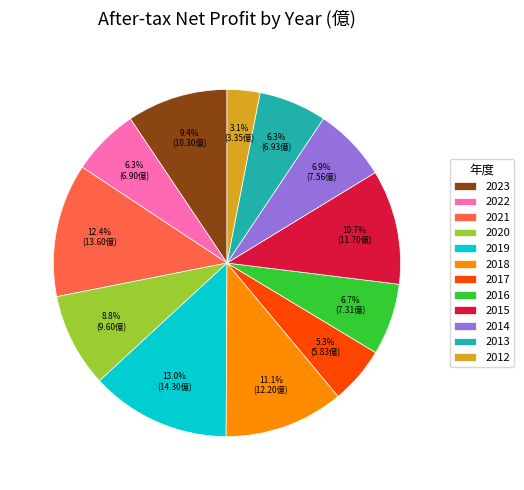

Between 2018 and 2020, which is larger?

2018